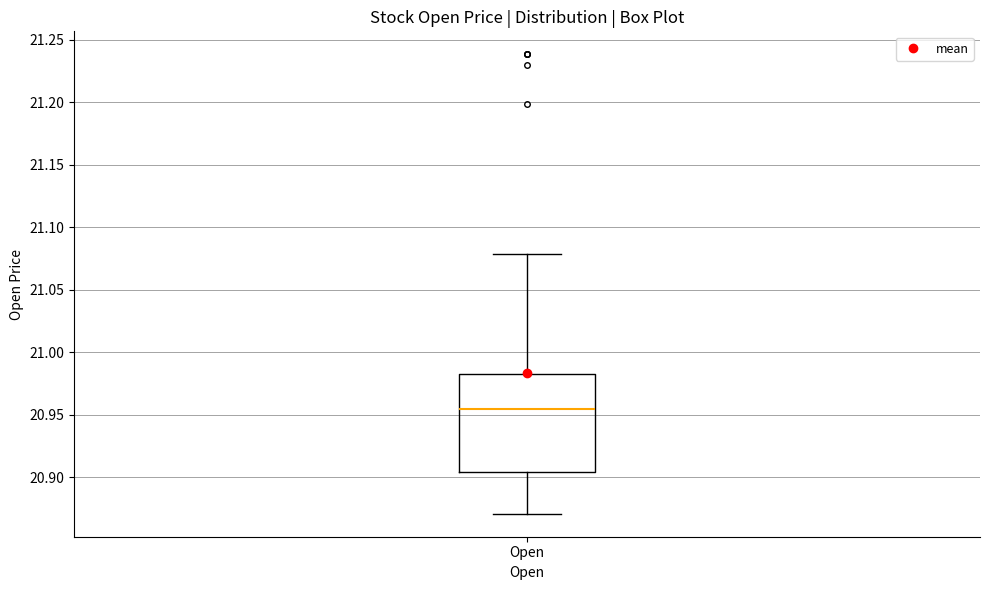

Transcribe this box plot: give where the median line is, the range the box spans, and where the two whiskers end, as read against the y-axis. The values are not printed on the chart, so give them approximately, as read against the axis.

median 20.955, box 20.905 to 20.985, whiskers 20.870 to 21.080